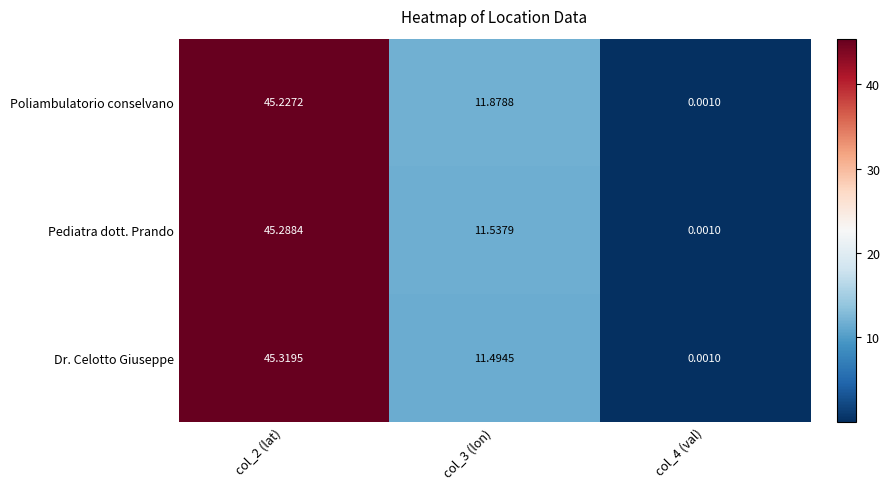

Which series has the largest range (max minus min)?

Dr. Celotto Giuseppe